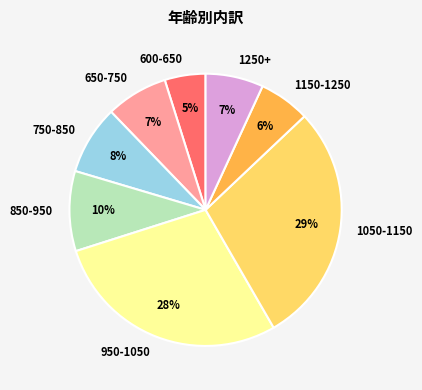

Do 1250+ and 1050-1150 together represent more than half of the pie?

No